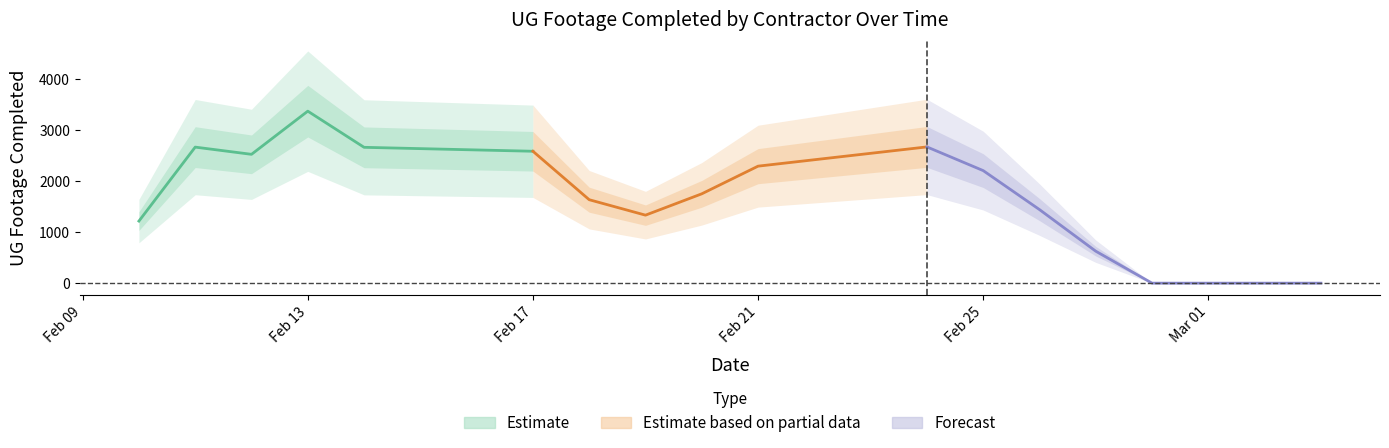

Count the number of categories in the chart.

16